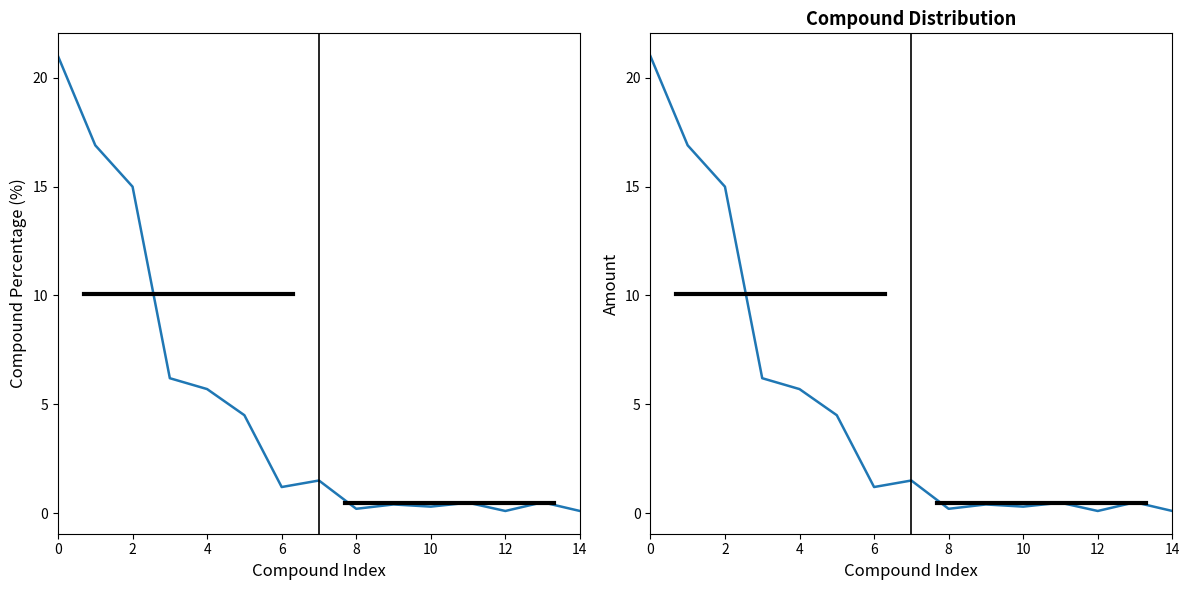

Is the value of Amount at 2 greater than the value of Compound Percentage at 4?

Yes